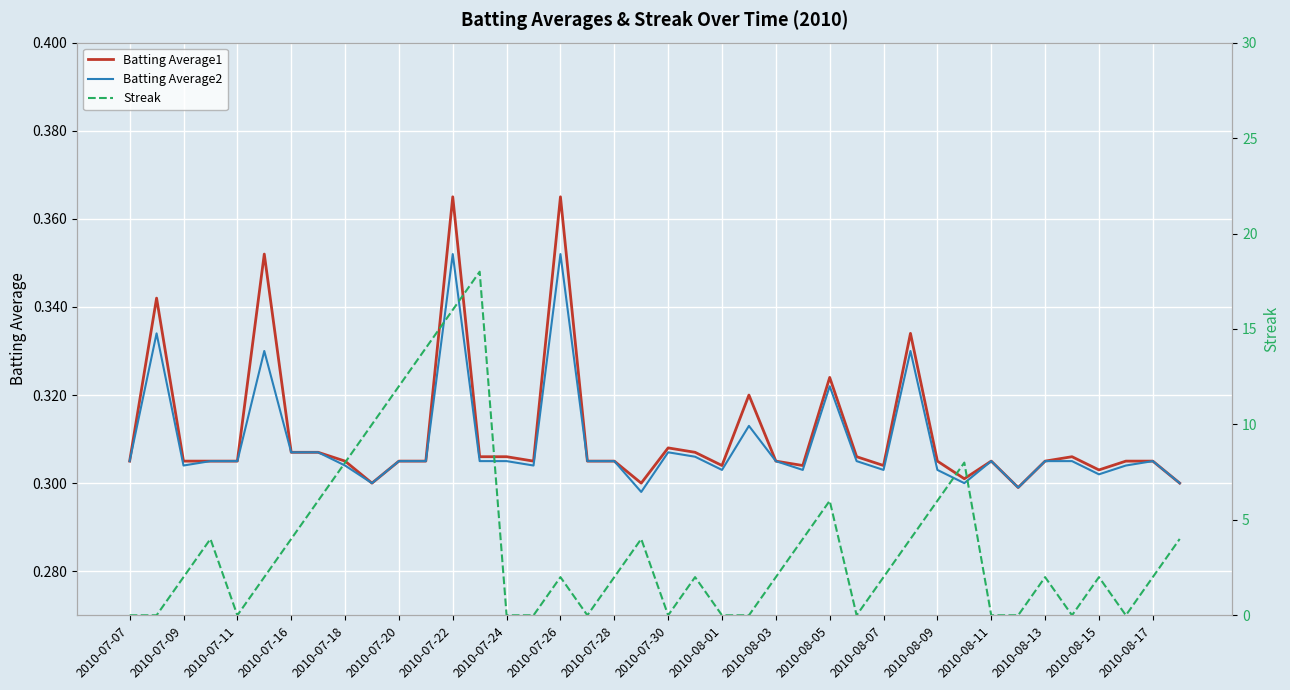

True or false: Batting Average1 has a value of 0.5 at 2010-08-09.

False